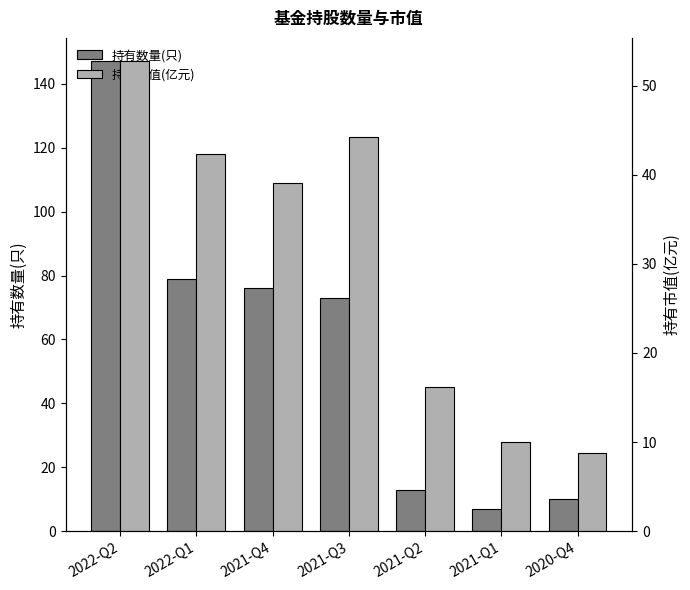

Rank the series by their average value, from highest to lowest.

持有数量(只), 持有市值(亿元)